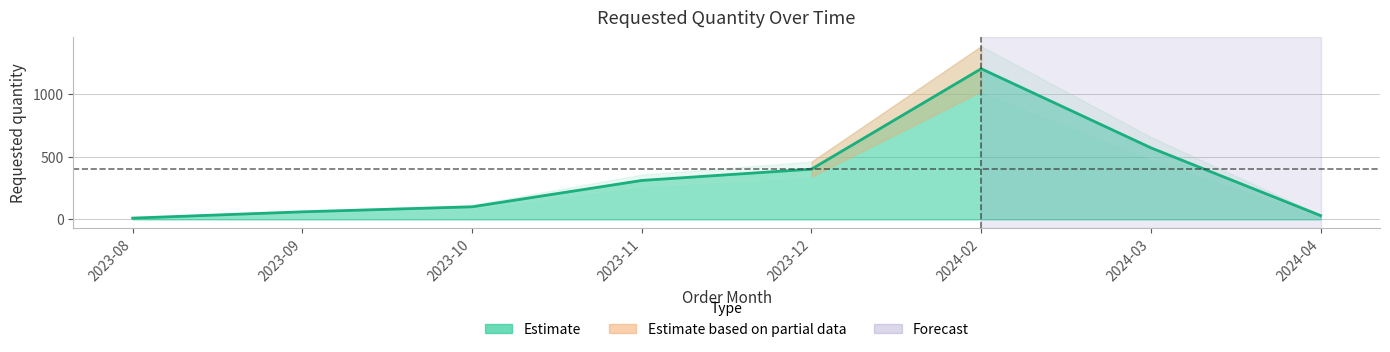

How many values are below 310?

4